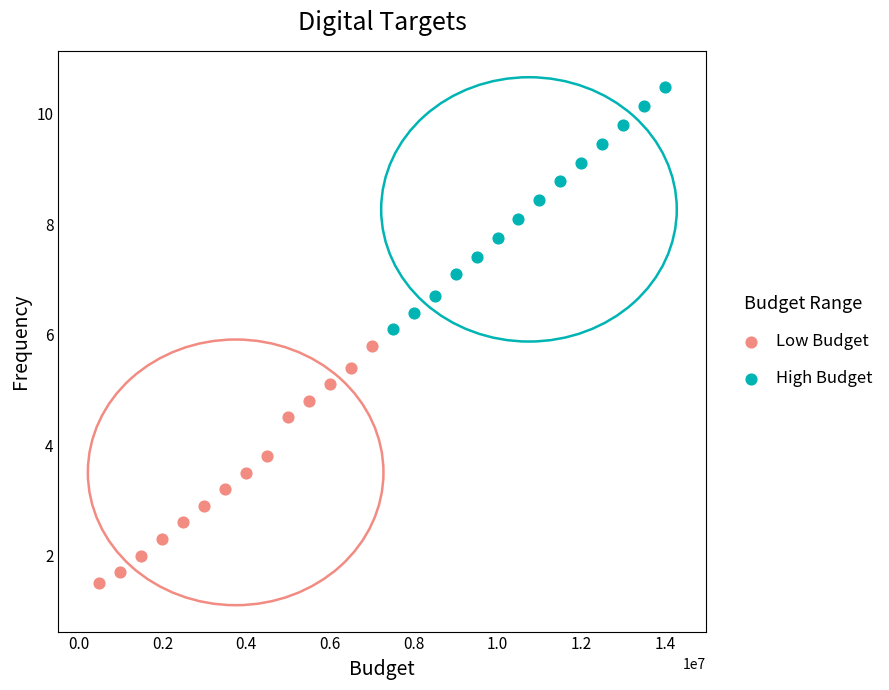

Which series has the largest Y range (max minus min)?

High Budget